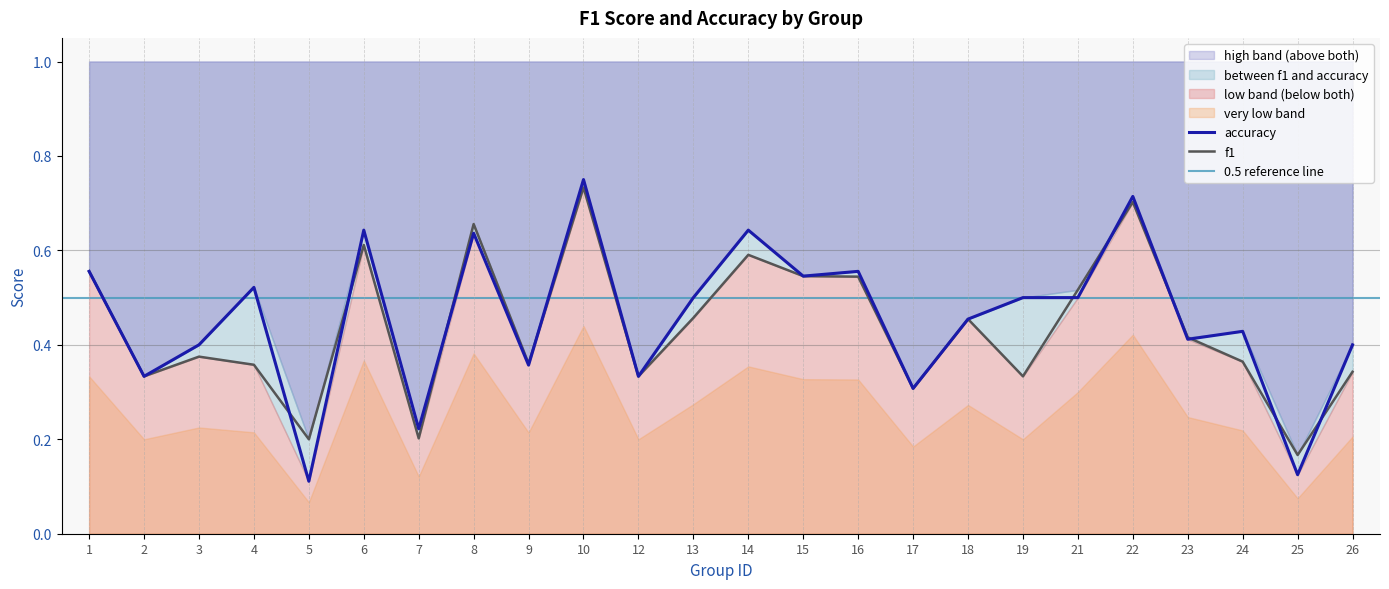

How many intersections are there between f1 and accuracy?

10